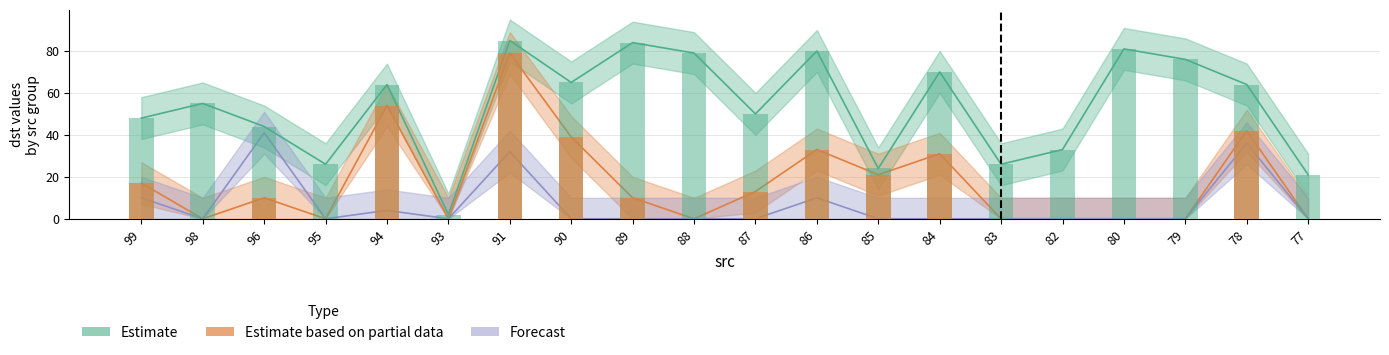

Where is Estimate nearest to the value 43?

96